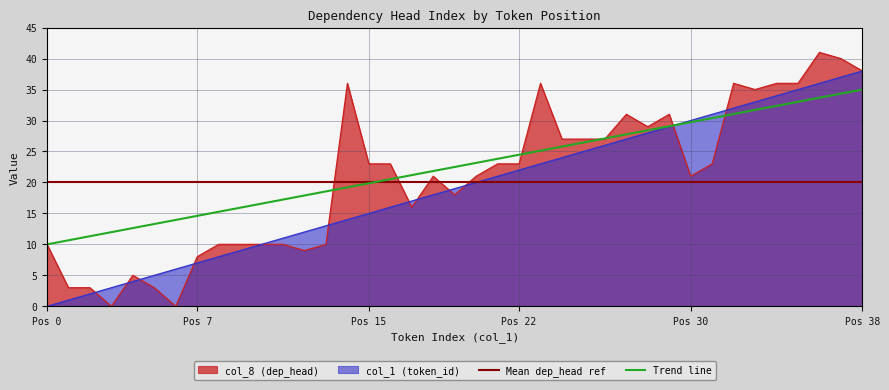

How many lines are shown in the chart?

2